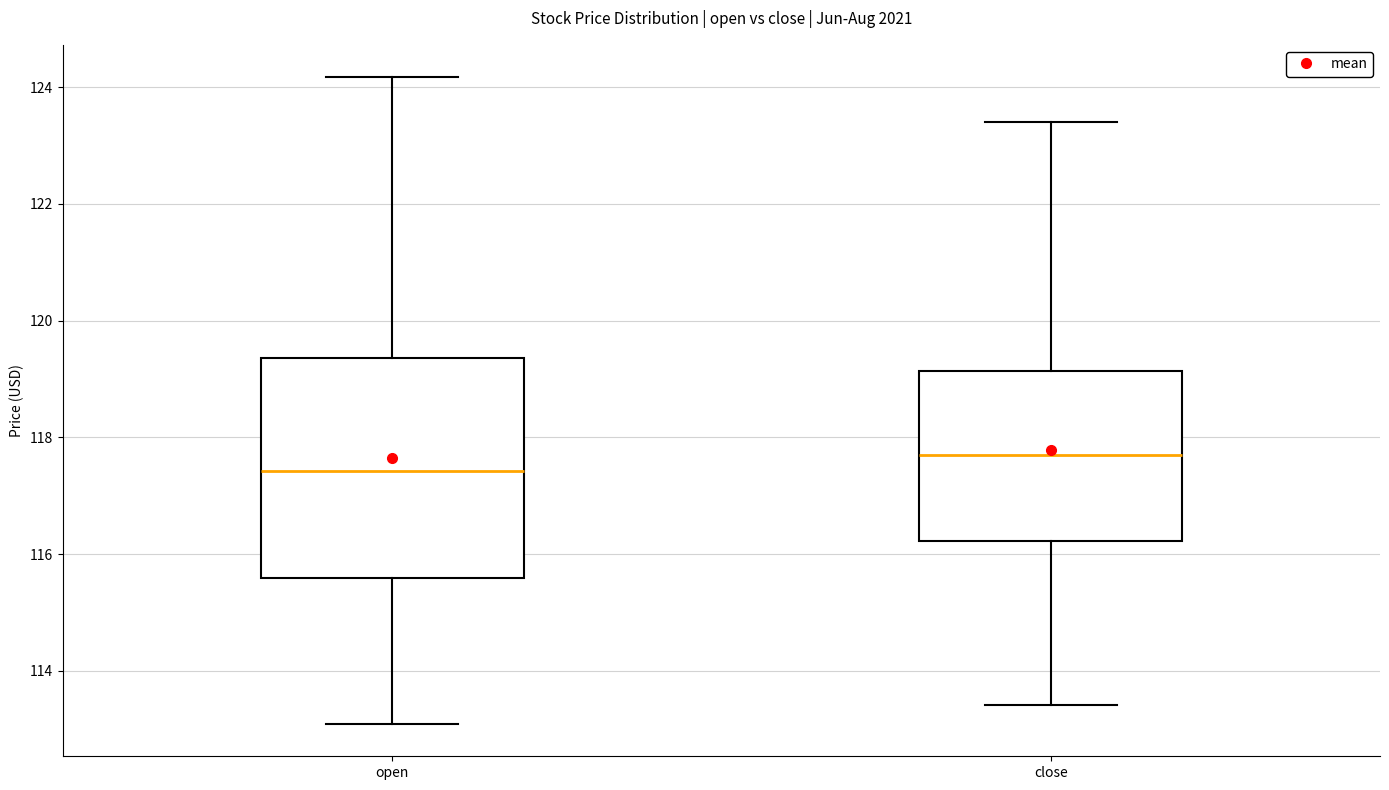

Comparing the boxes themselves (not the whiskers), which one is the tallest?

open